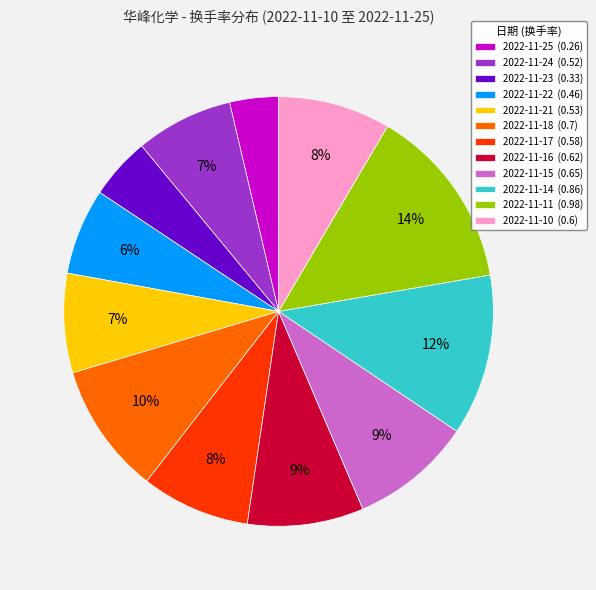

To the nearest percent, what is the average slice percentage?

8%